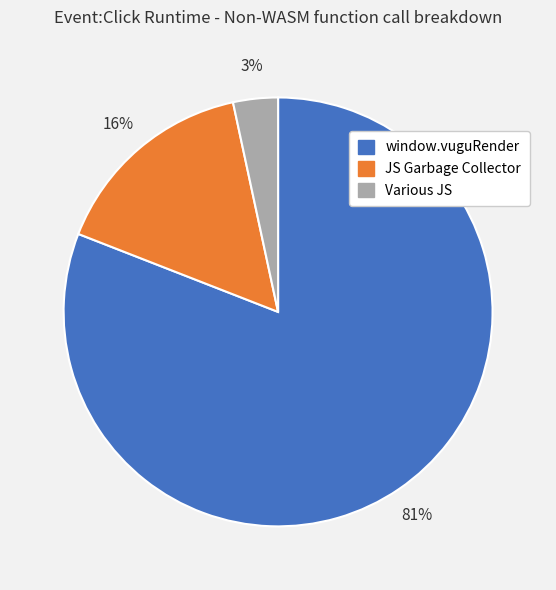

Do Various JS and JS Garbage Collector together represent more than half of the pie?

No